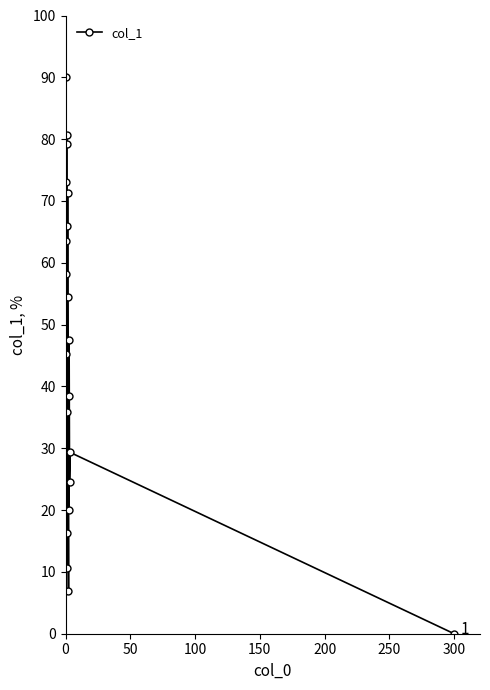

What is the sum of all values?

911.2